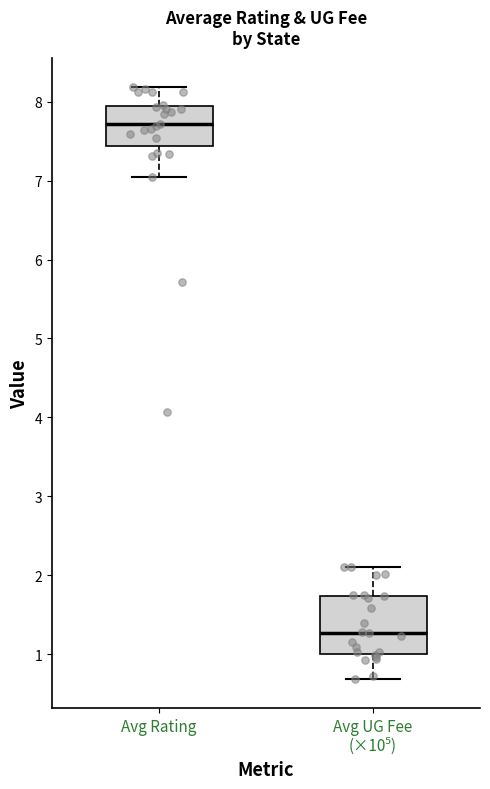

Reading left to right, read every box against the y-axis: the position of its median line, the range the box covers, and the ends of its whiskers. The values are not printed on the chart, so give them approximately, as read against the axis.

Avg Rating: median 7.7, box 7.4 to 7.9, whiskers 7.0 to 8.2
Avg UG Fee (×10⁵): median 1.3, box 1.0 to 1.7, whiskers 0.7 to 2.1